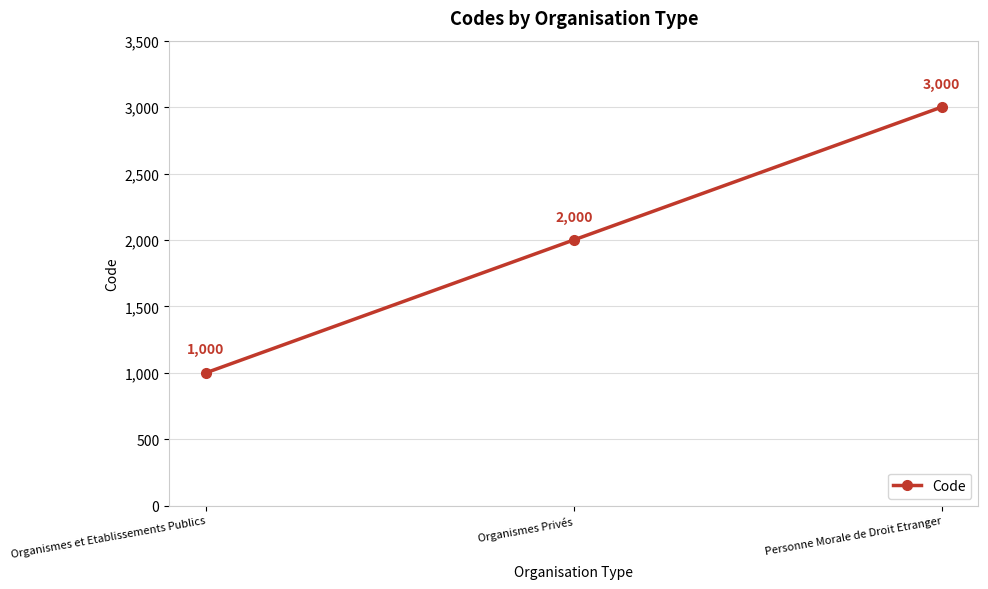

What is the change in value from Organismes Privés to Personne Morale de Droit Etranger?

+1000